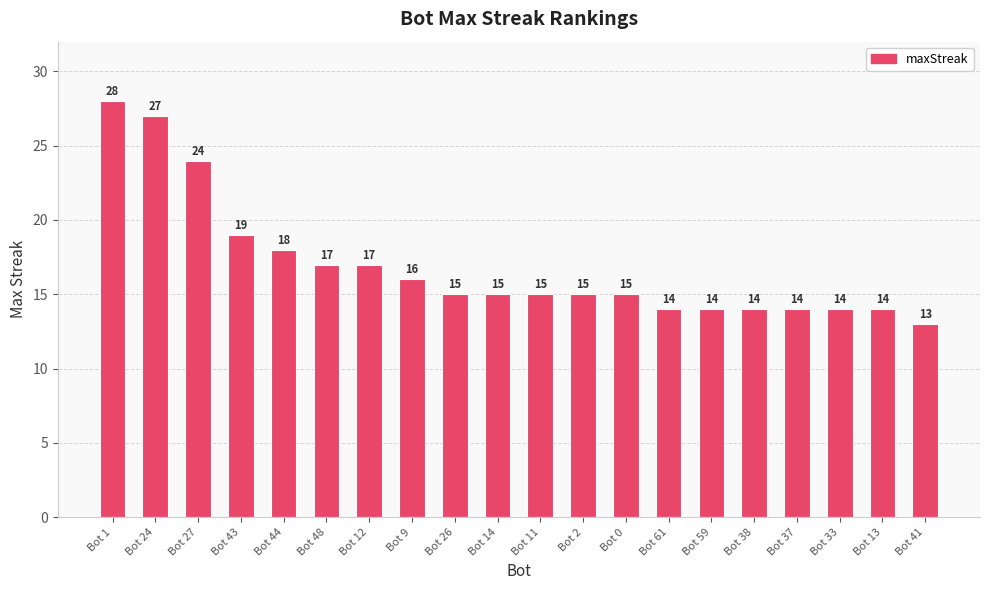

What is the change in value from Bot 44 to Bot 14?

-3